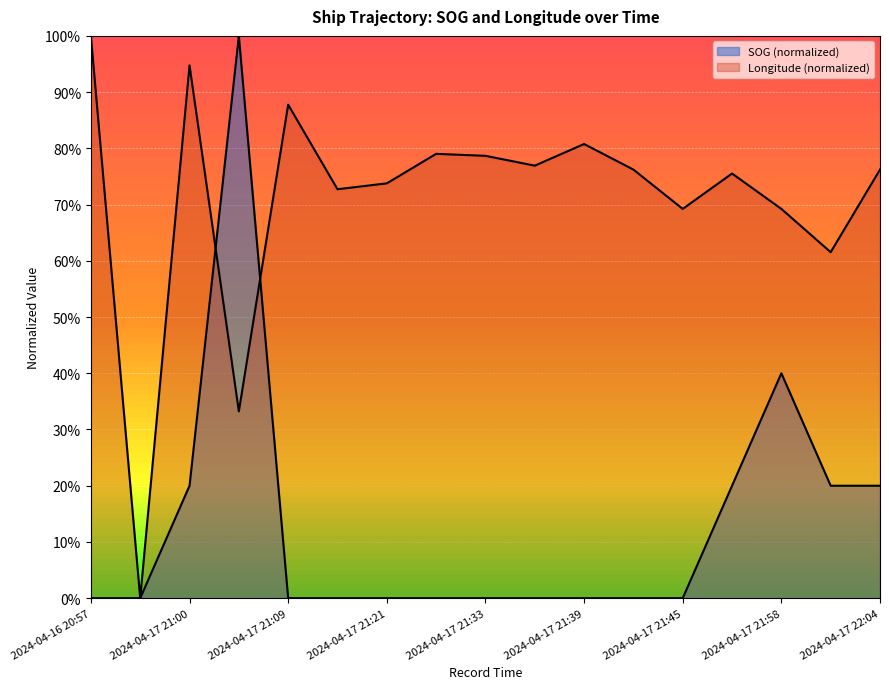

At which label does Longitude reach its peak?

2024-04-16 20:57